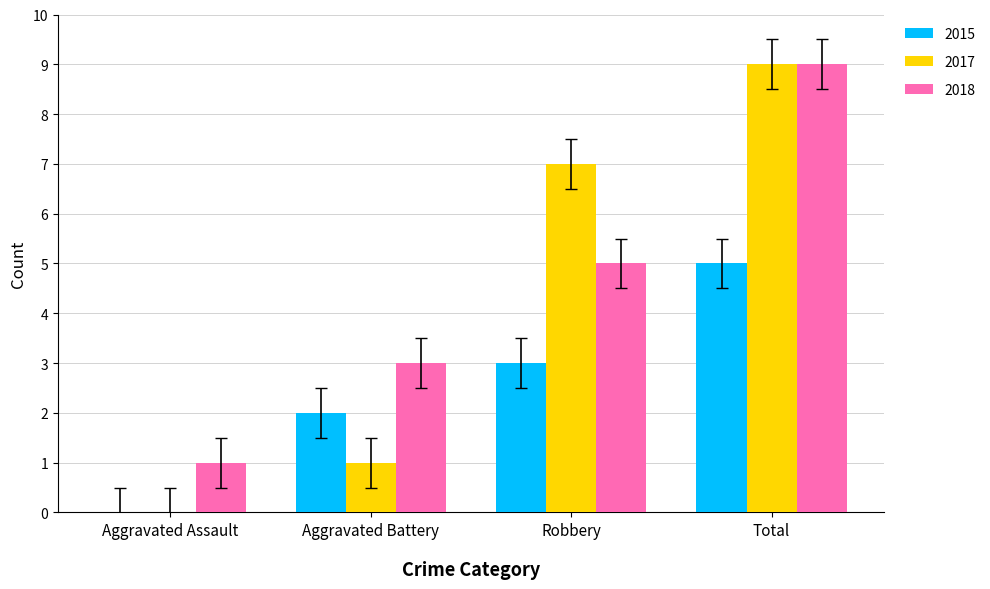

What is the spread (max minus min) of values at Robbery?

4